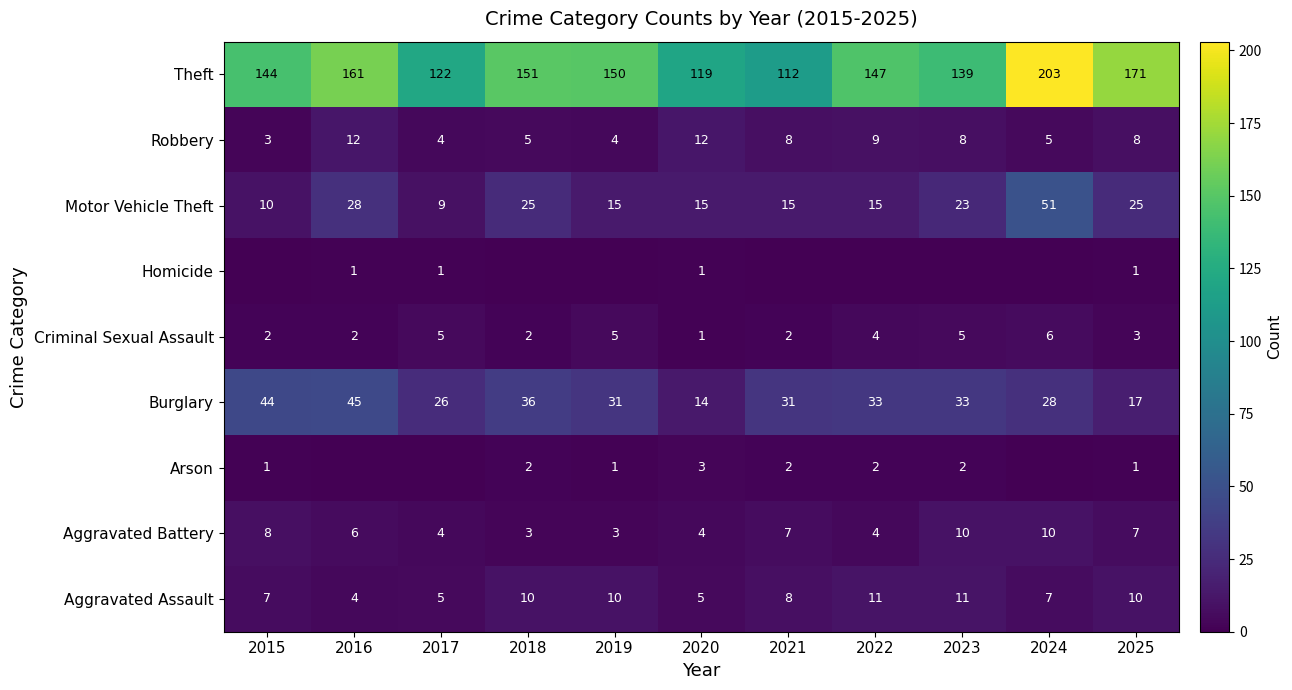

What is the sum of the Motor Vehicle Theft values at 2022 and 2023?

38